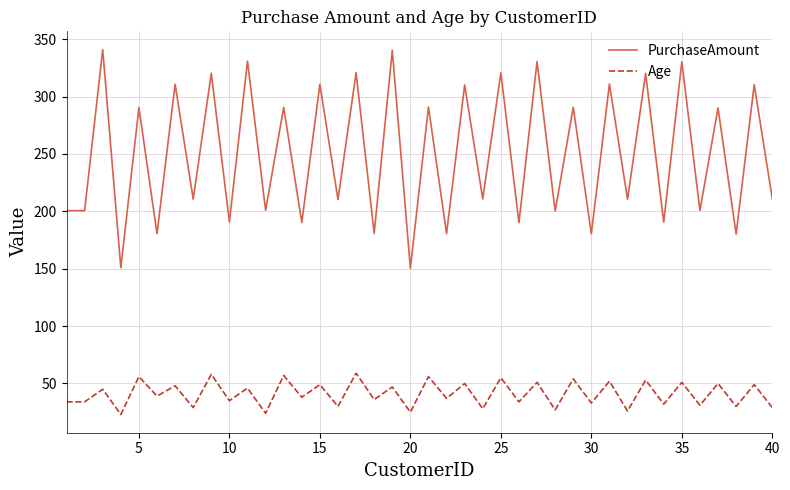

Rank the series by their maximum value, from highest to lowest.

PurchaseAmount, Age